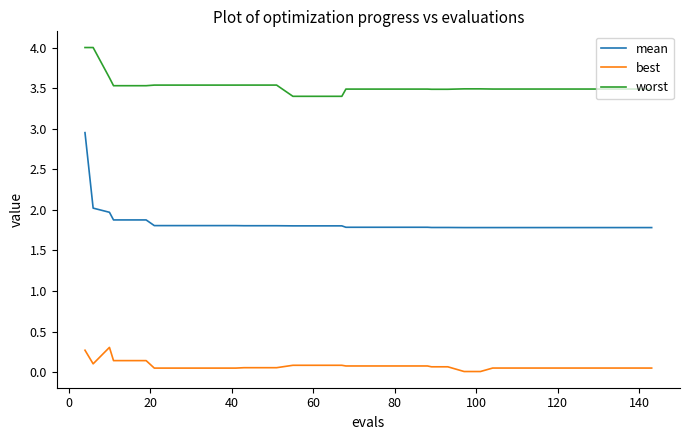

Which series has the largest total across all categories?

worst